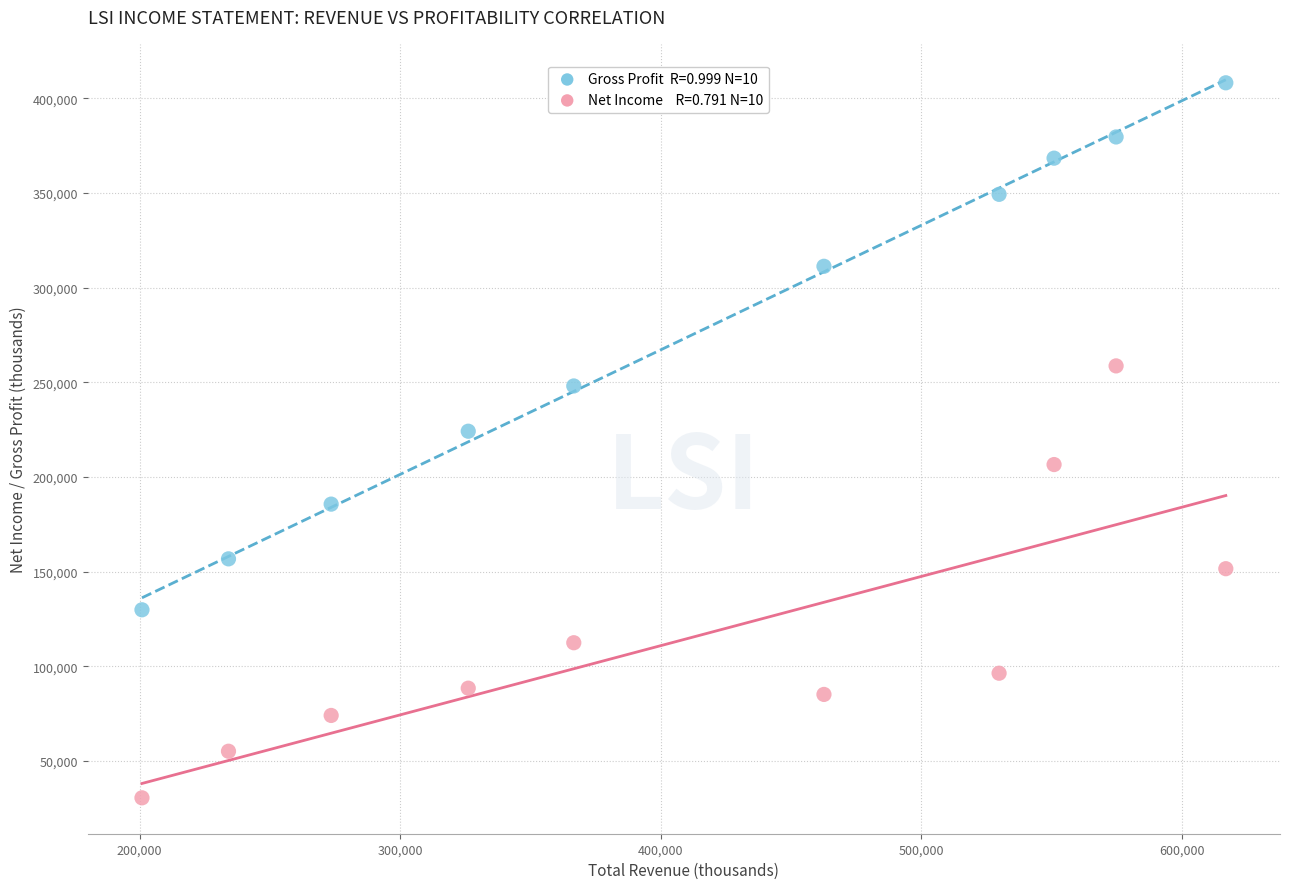

Across all series, what Y value is closest to 219400?

224200